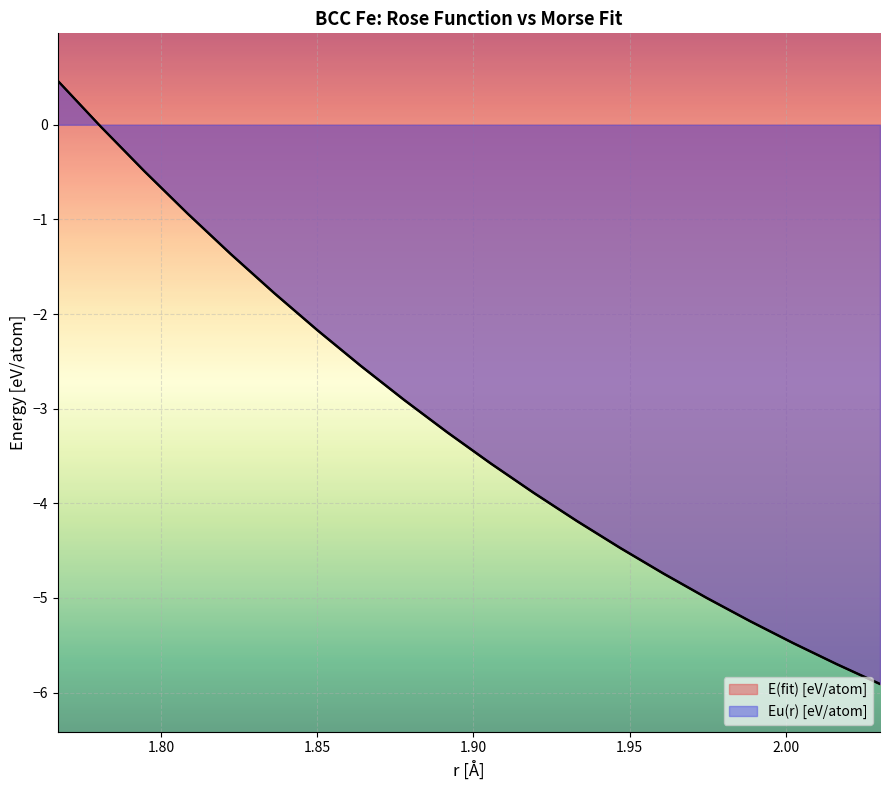

True or false: E(fit) [eV/atom] has a value of -4.2 at 1.9331711035601817.

True